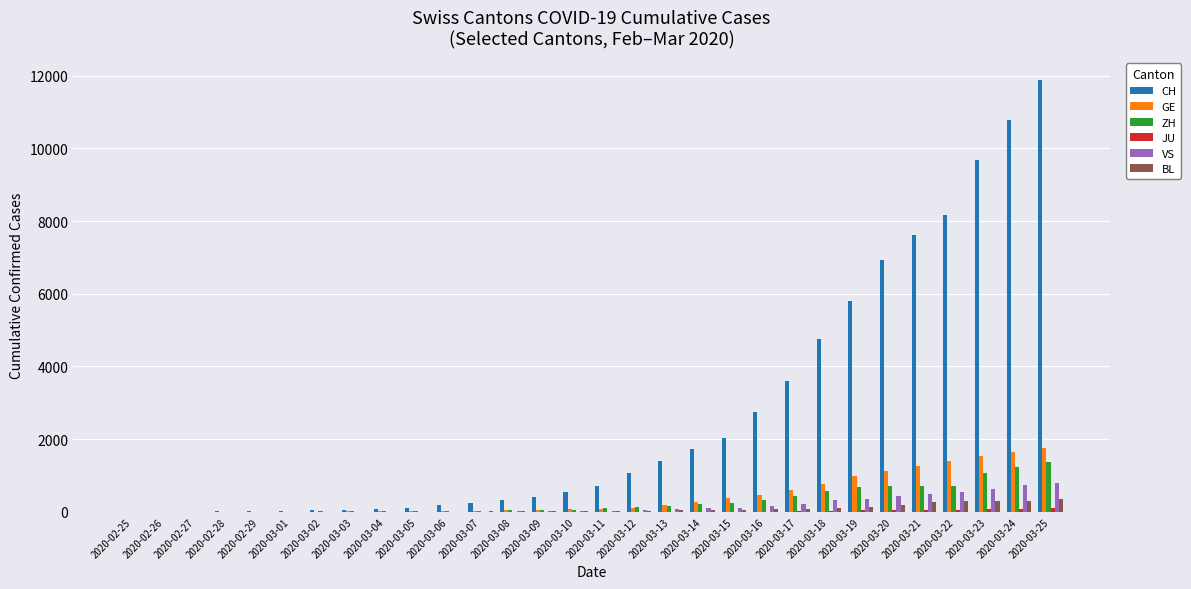

What is the maximum value for GE?

1757